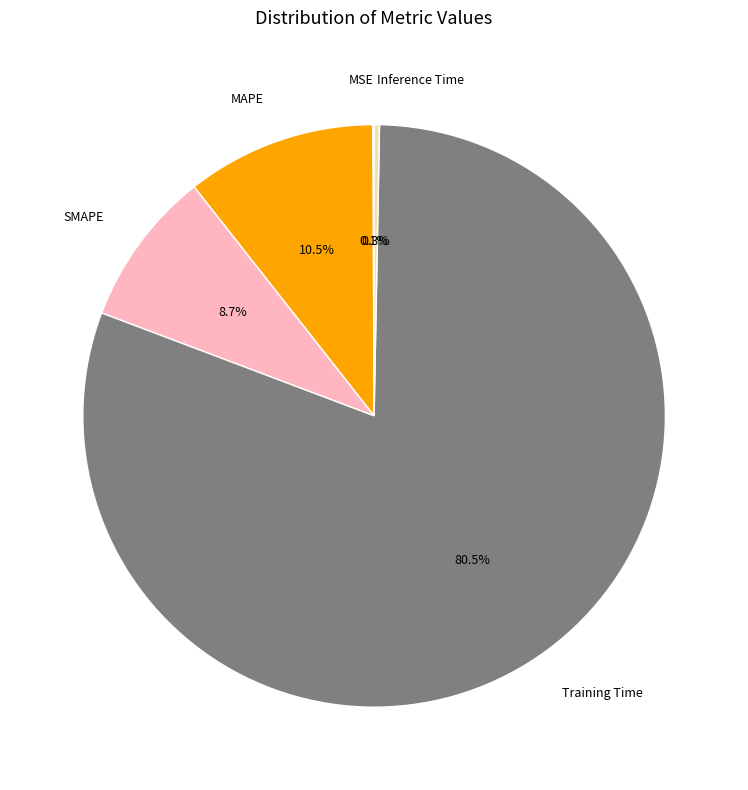

How much of the chart is everything except Inference Time?

99.7%